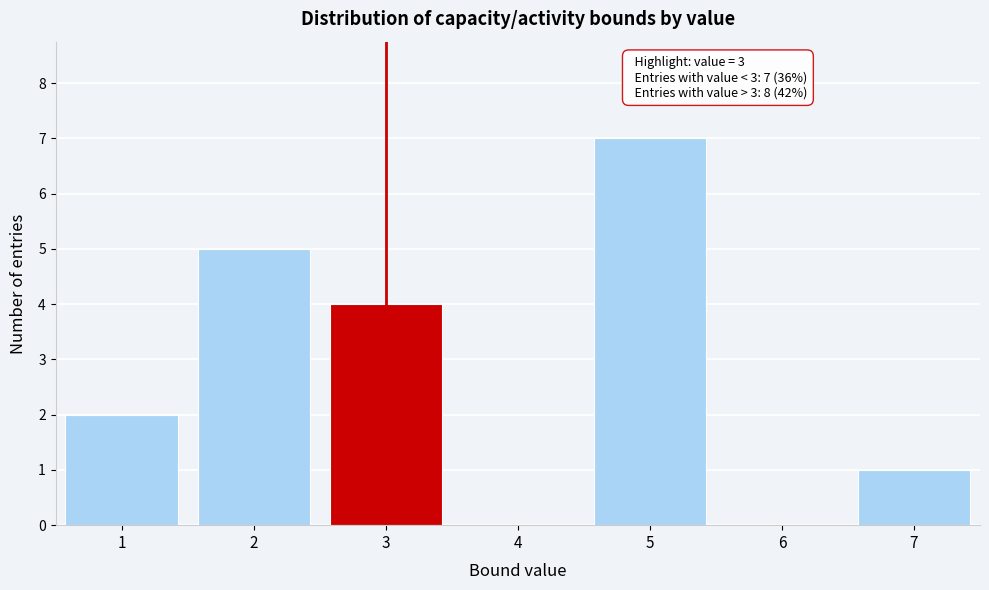

Reading right to left, transcribe all the data shown in this chart.

7=1	6=0	5=7	4=0	3=4	2=5	1=2